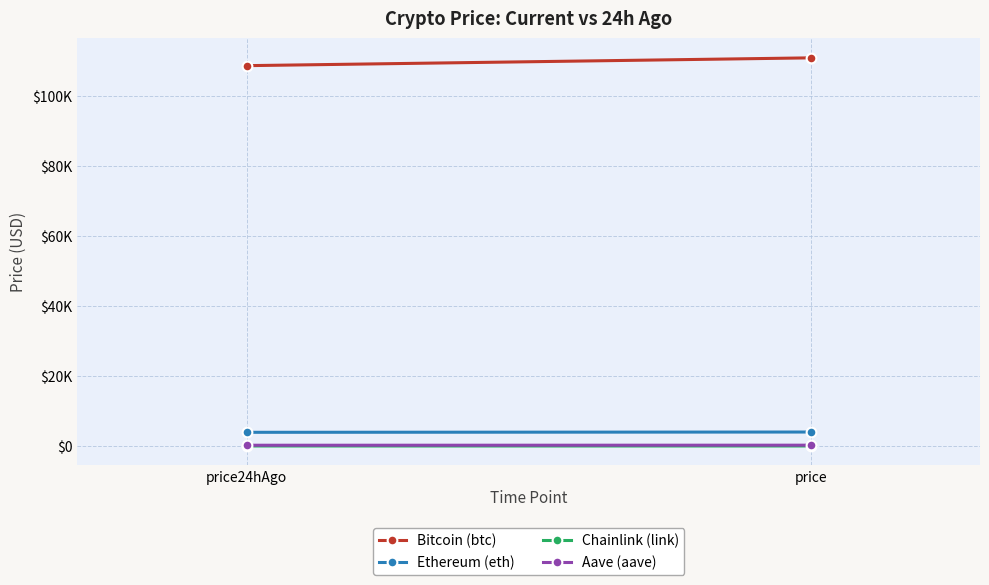

How many series are shown in this chart?

4